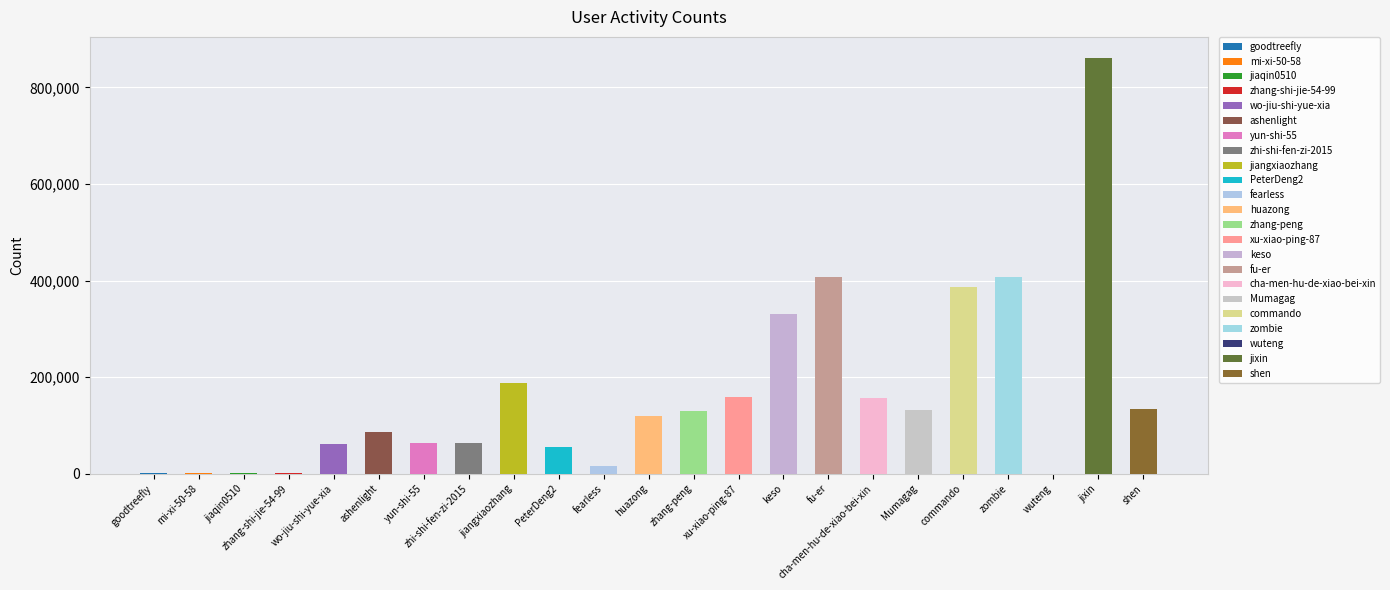

Where does the data first go above 120082?

jiangxiaozhang